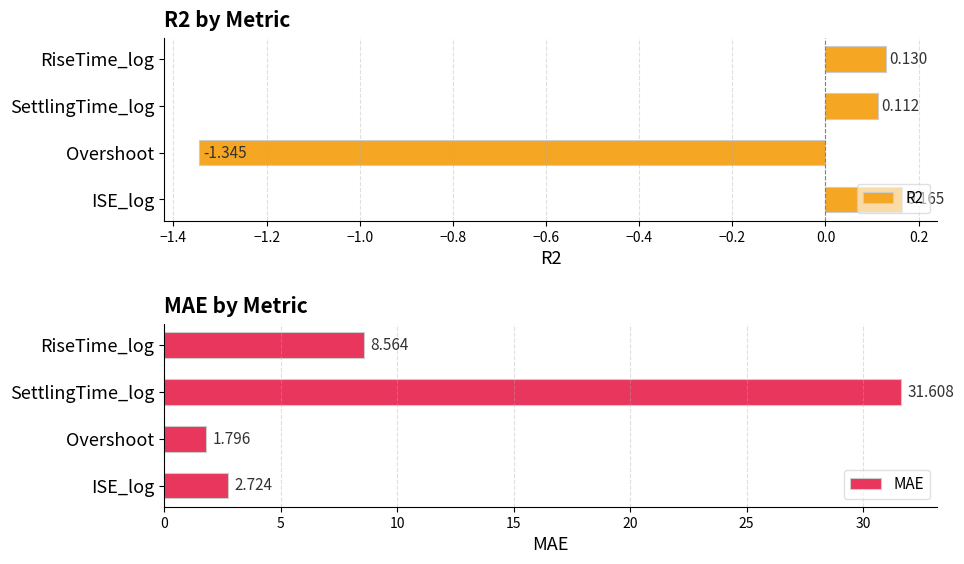

At which label is R2 closest to 0?

SettlingTime_log